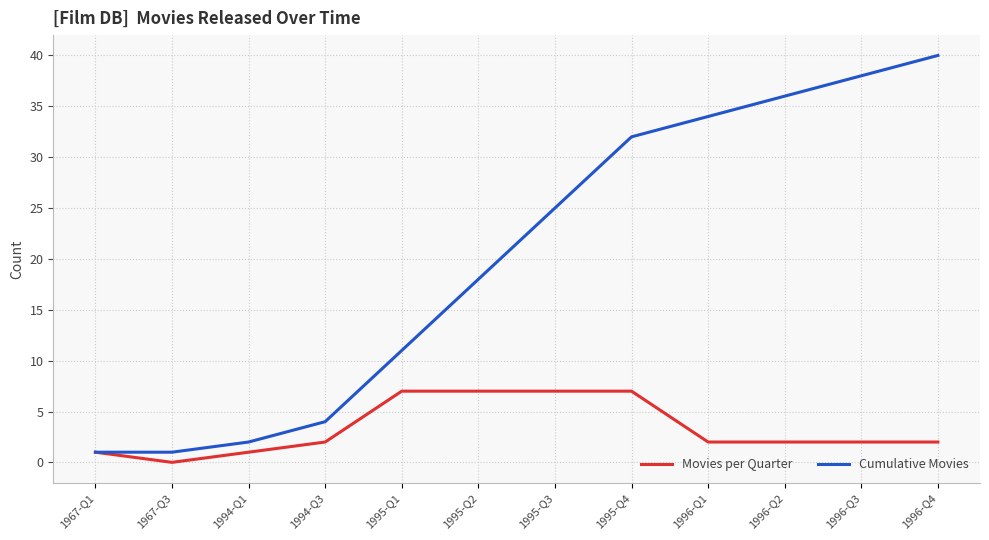

Reading left to right, transcribe all the data shown in this chart.

Movies per Quarter: 1967-Q1=1	1967-Q3=0	1994-Q1=1	1994-Q3=2	1995-Q1=7	1995-Q2=7	1995-Q3=7	1995-Q4=7	1996-Q1=2	1996-Q2=2	1996-Q3=2	1996-Q4=2
Cumulative Movies: 1967-Q1=1	1967-Q3=1	1994-Q1=2	1994-Q3=4	1995-Q1=11	1995-Q2=18	1995-Q3=25	1995-Q4=32	1996-Q1=34	1996-Q2=36	1996-Q3=38	1996-Q4=40